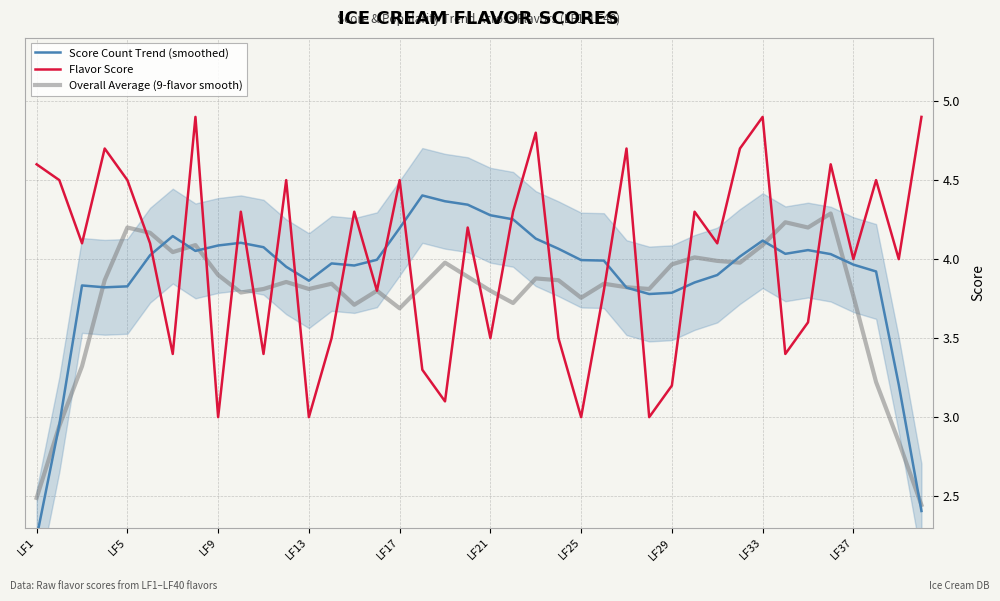

What is the maximum value shown in the chart?

4.9